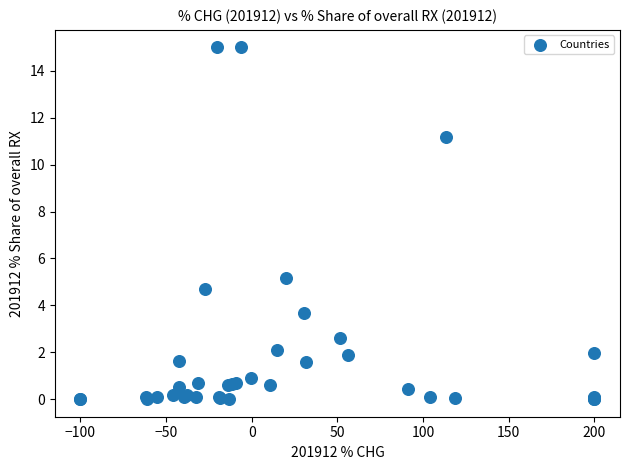

What Y value in the scatter plot is closest to 7?

5.2